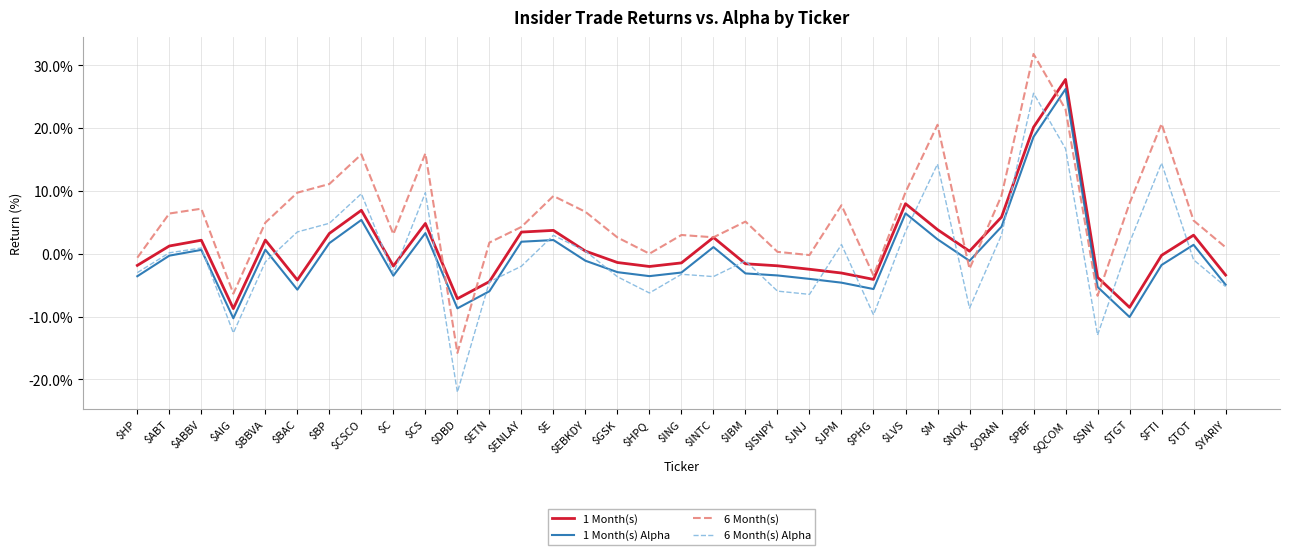

Does the chart have visible grid lines?

Yes